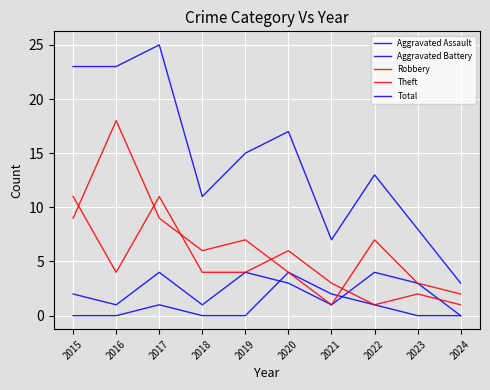

How many lines are shown in the chart?

5